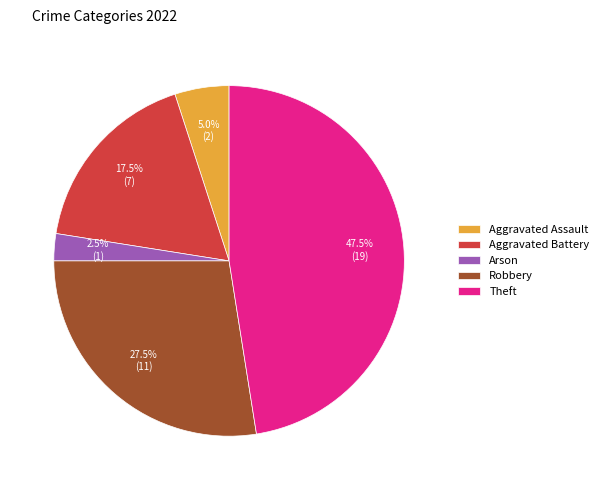

What is the ratio of the value at Theft to the value at Arson?

19.0